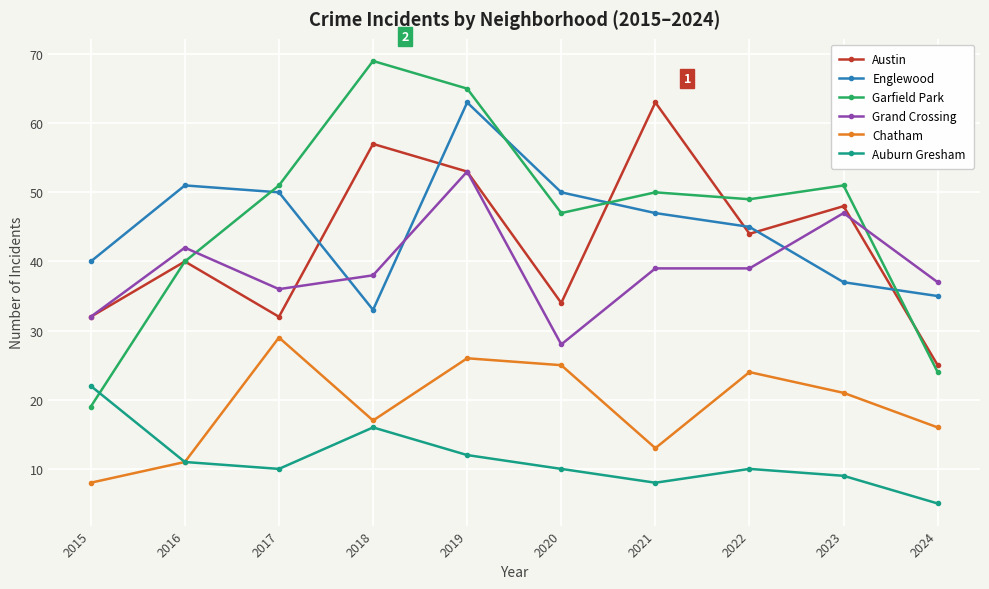

How many lines are shown in the chart?

6